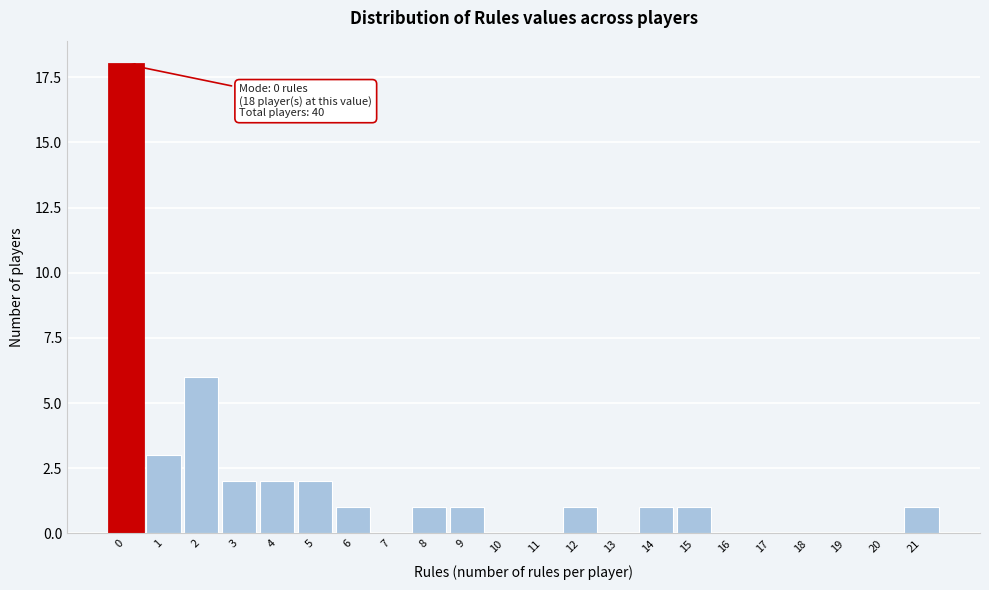

Reading left to right, extract all data points from this chart.

0=18	1=3	2=6	3=2	4=2	5=2	6=1	7=0	8=1	9=1	10=0	11=0	12=1	13=0	14=1	15=1	16=0	17=0	18=0	19=0	20=0	21=1